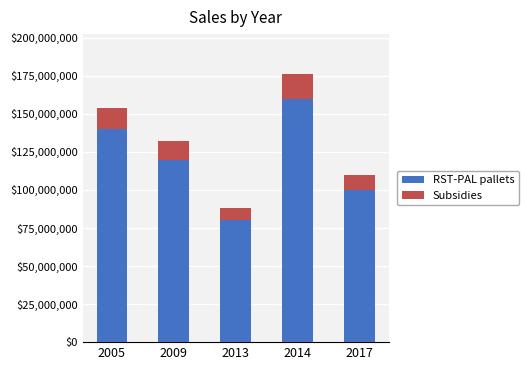

What is the difference between the RST-PAL pallets values at 2013 and 2014?

80000000